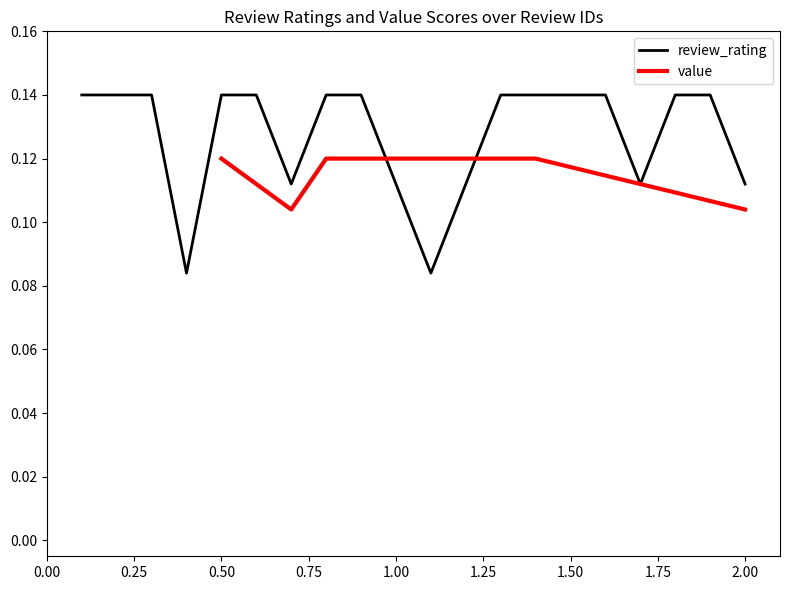

What is the maximum value shown in the chart?

0.1